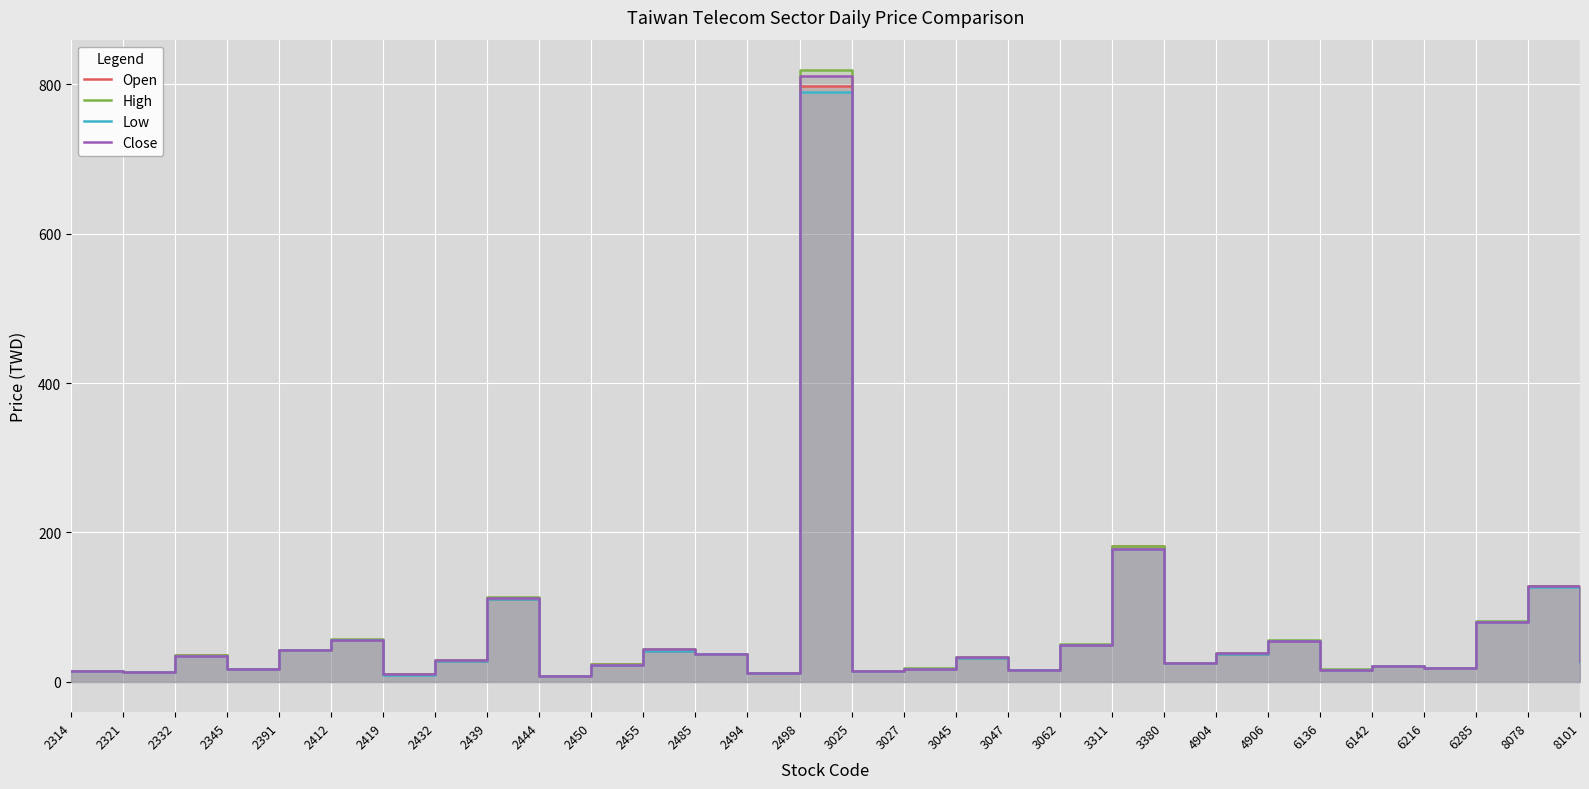

Which series has the widest spread of values?

High